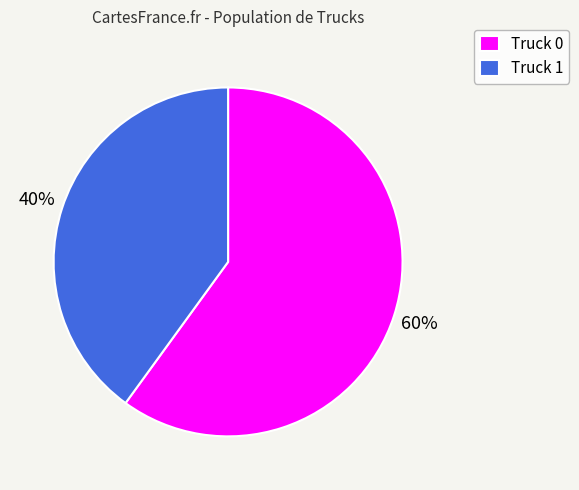

Which has a higher value, Truck 1 or Truck 0?

Truck 0